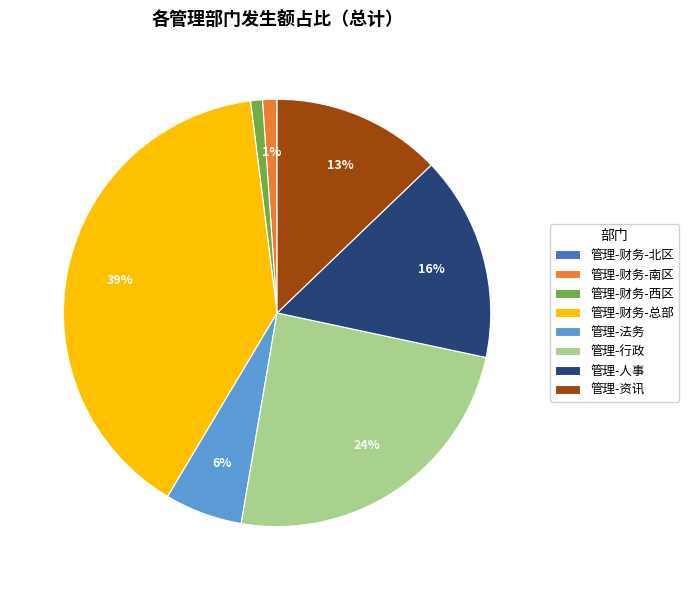

Does any single category account for the majority?

No